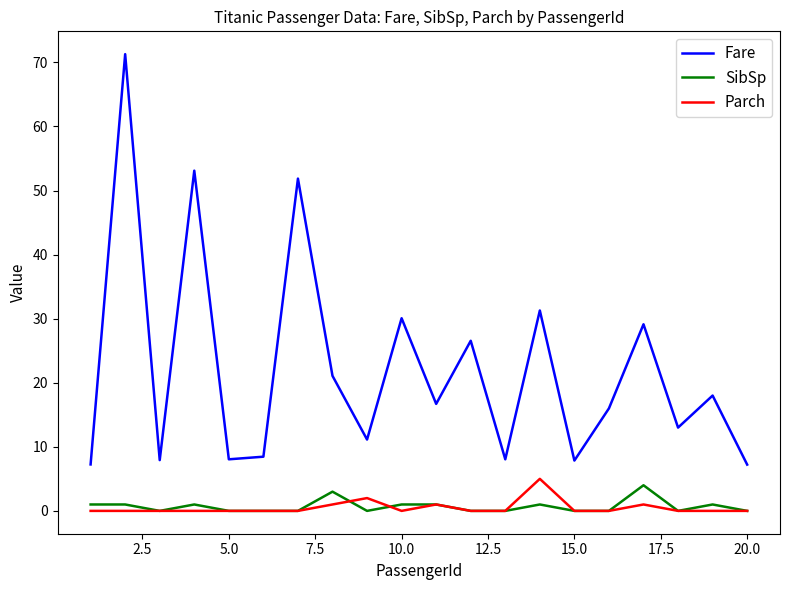

What are all the series names shown in the legend?

Fare, SibSp, Parch